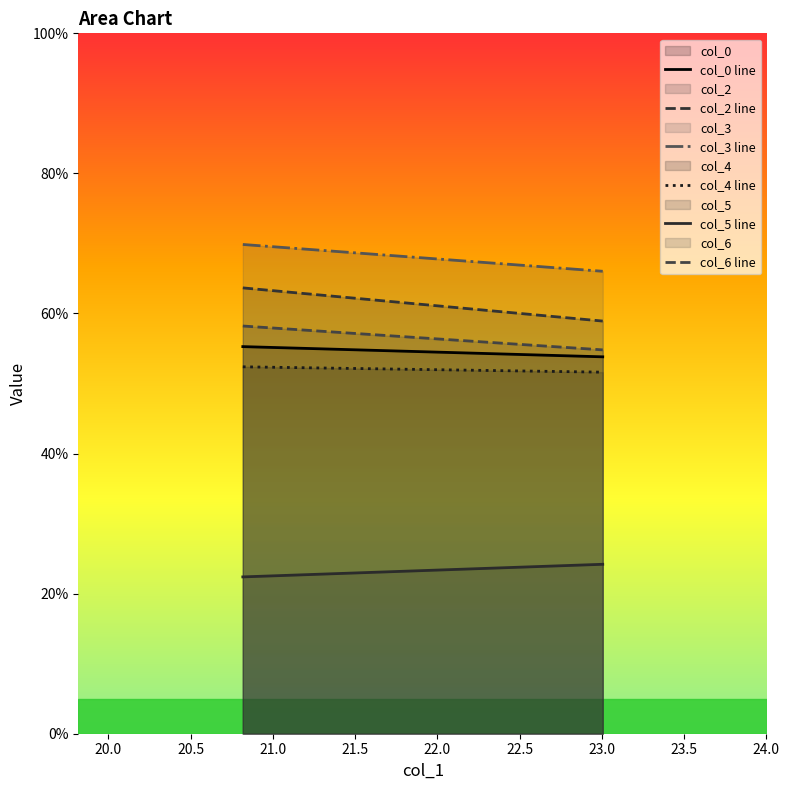

Does the chart display data point markers on the line(s)?

No